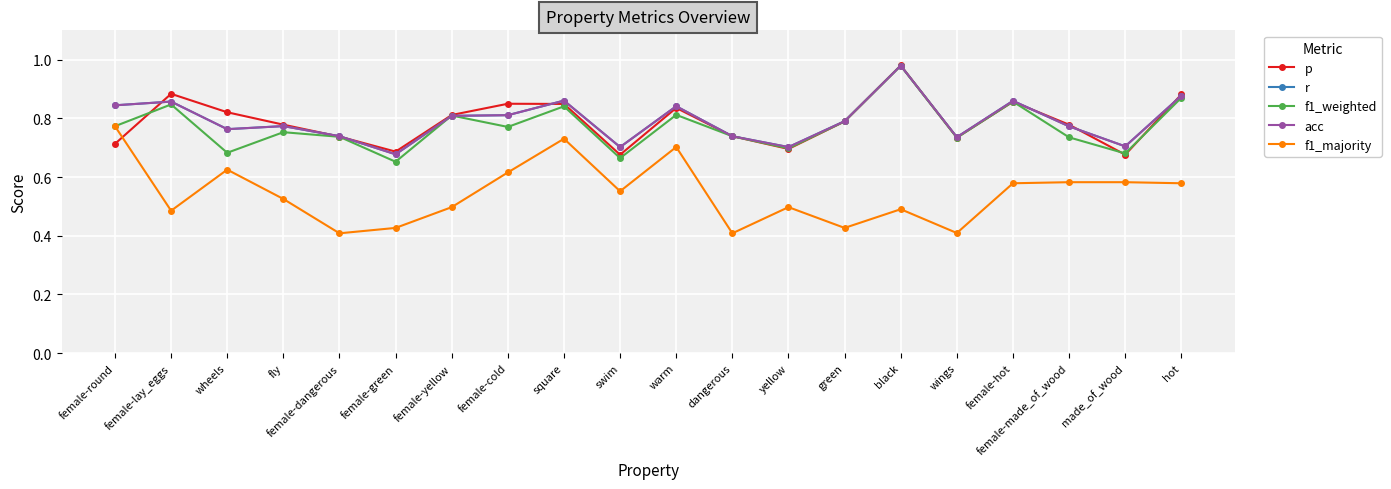

Which category has the lowest value across all series?

female-dangerous